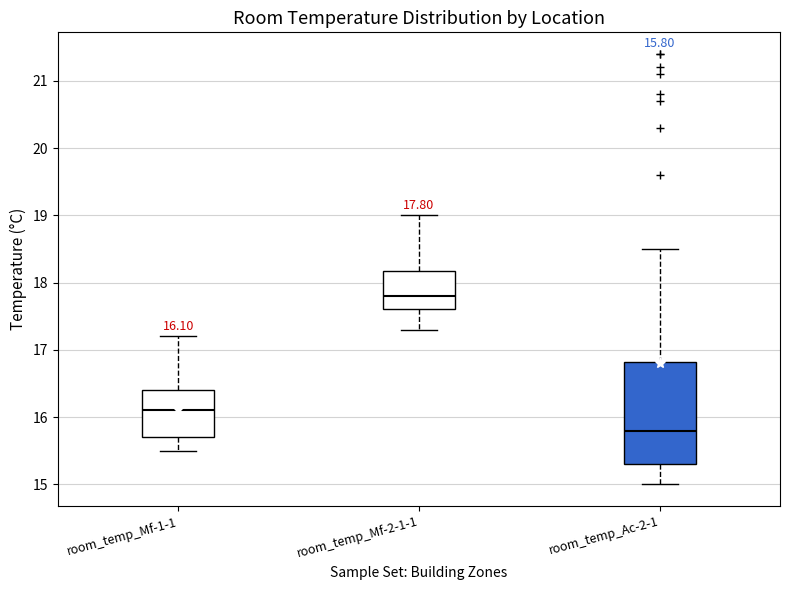

Which box has the highest median line?

room_temp_Mf-2-1-1